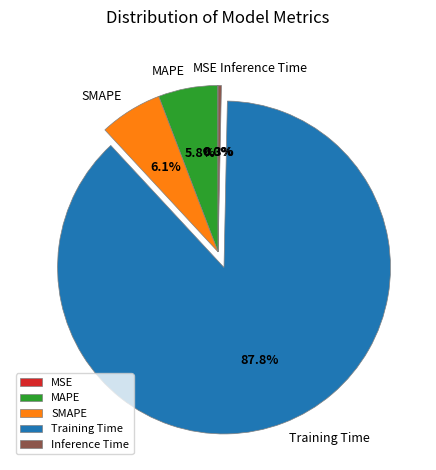

What portion of the pie excludes Training Time?

12.2%